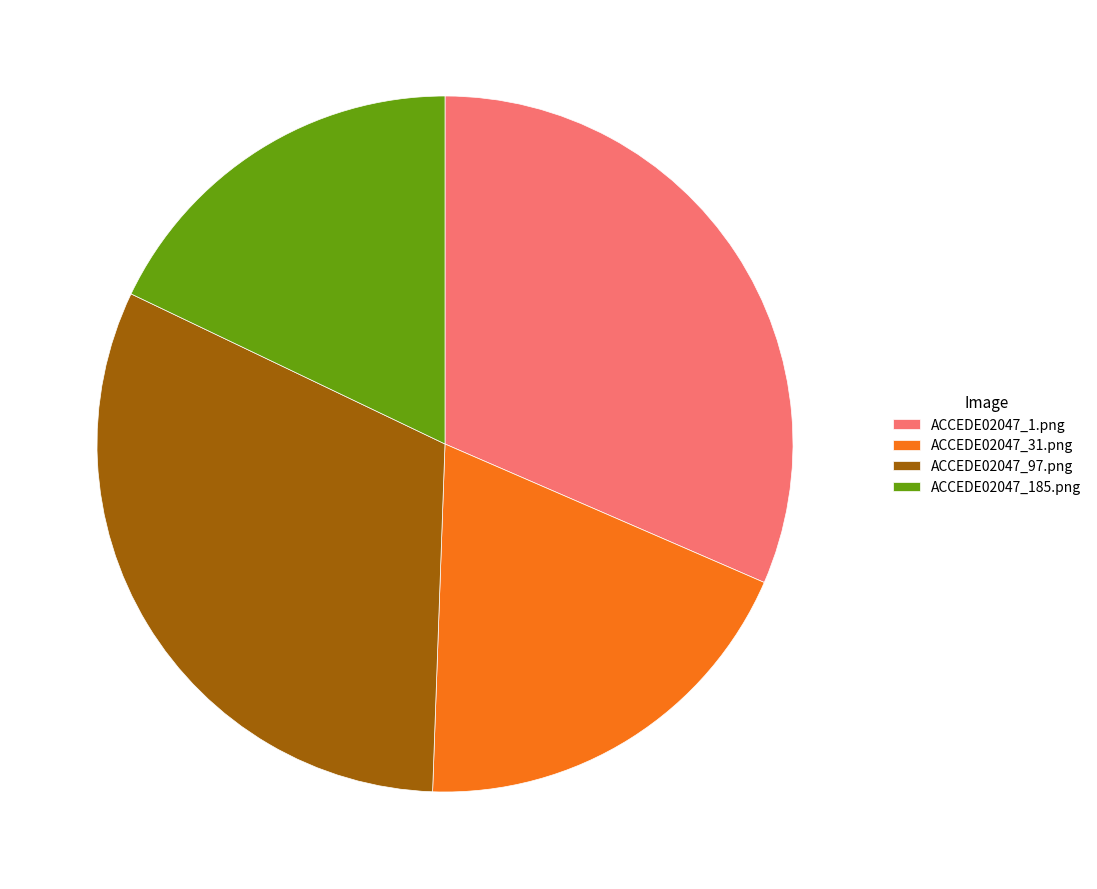

True or false: ACCEDE02047_31.png accounts for 19% of the total.

True